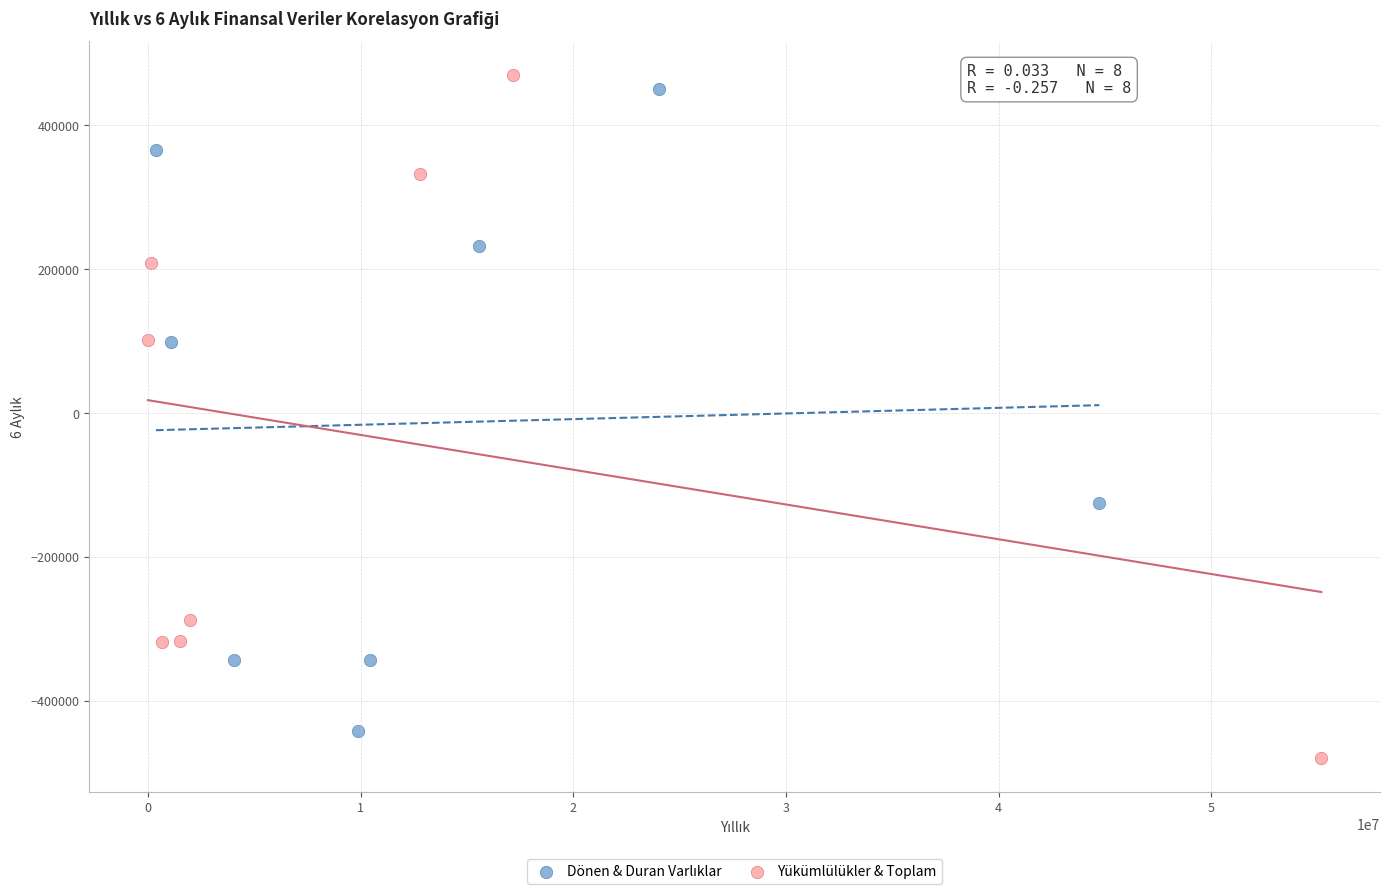

Which series has the largest Y range (max minus min)?

Yükümlülükler & Toplam